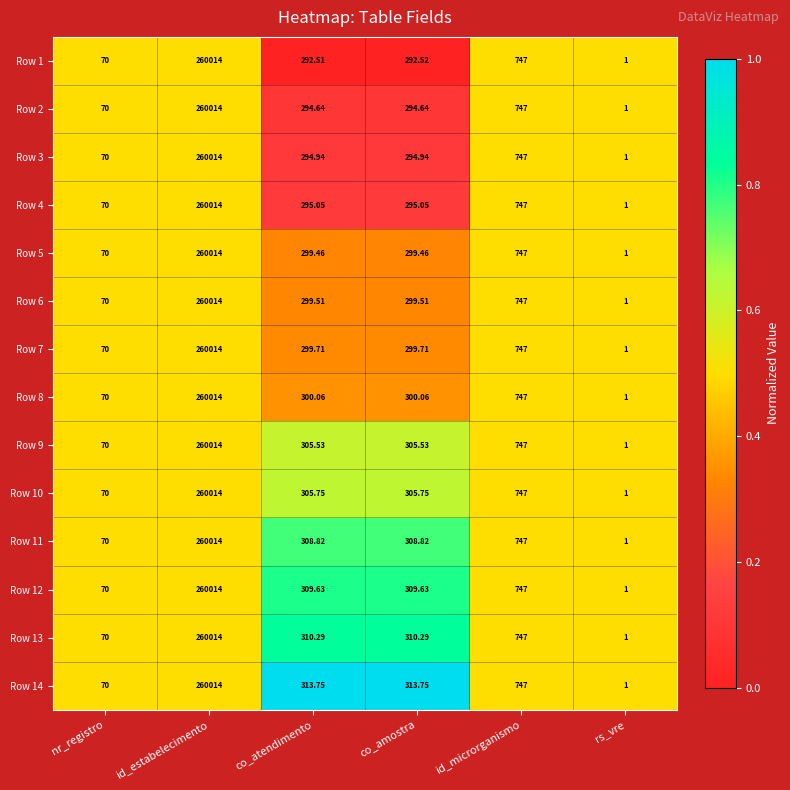

Which series changed the most between co_atendimento and co_amostra?

Row 1